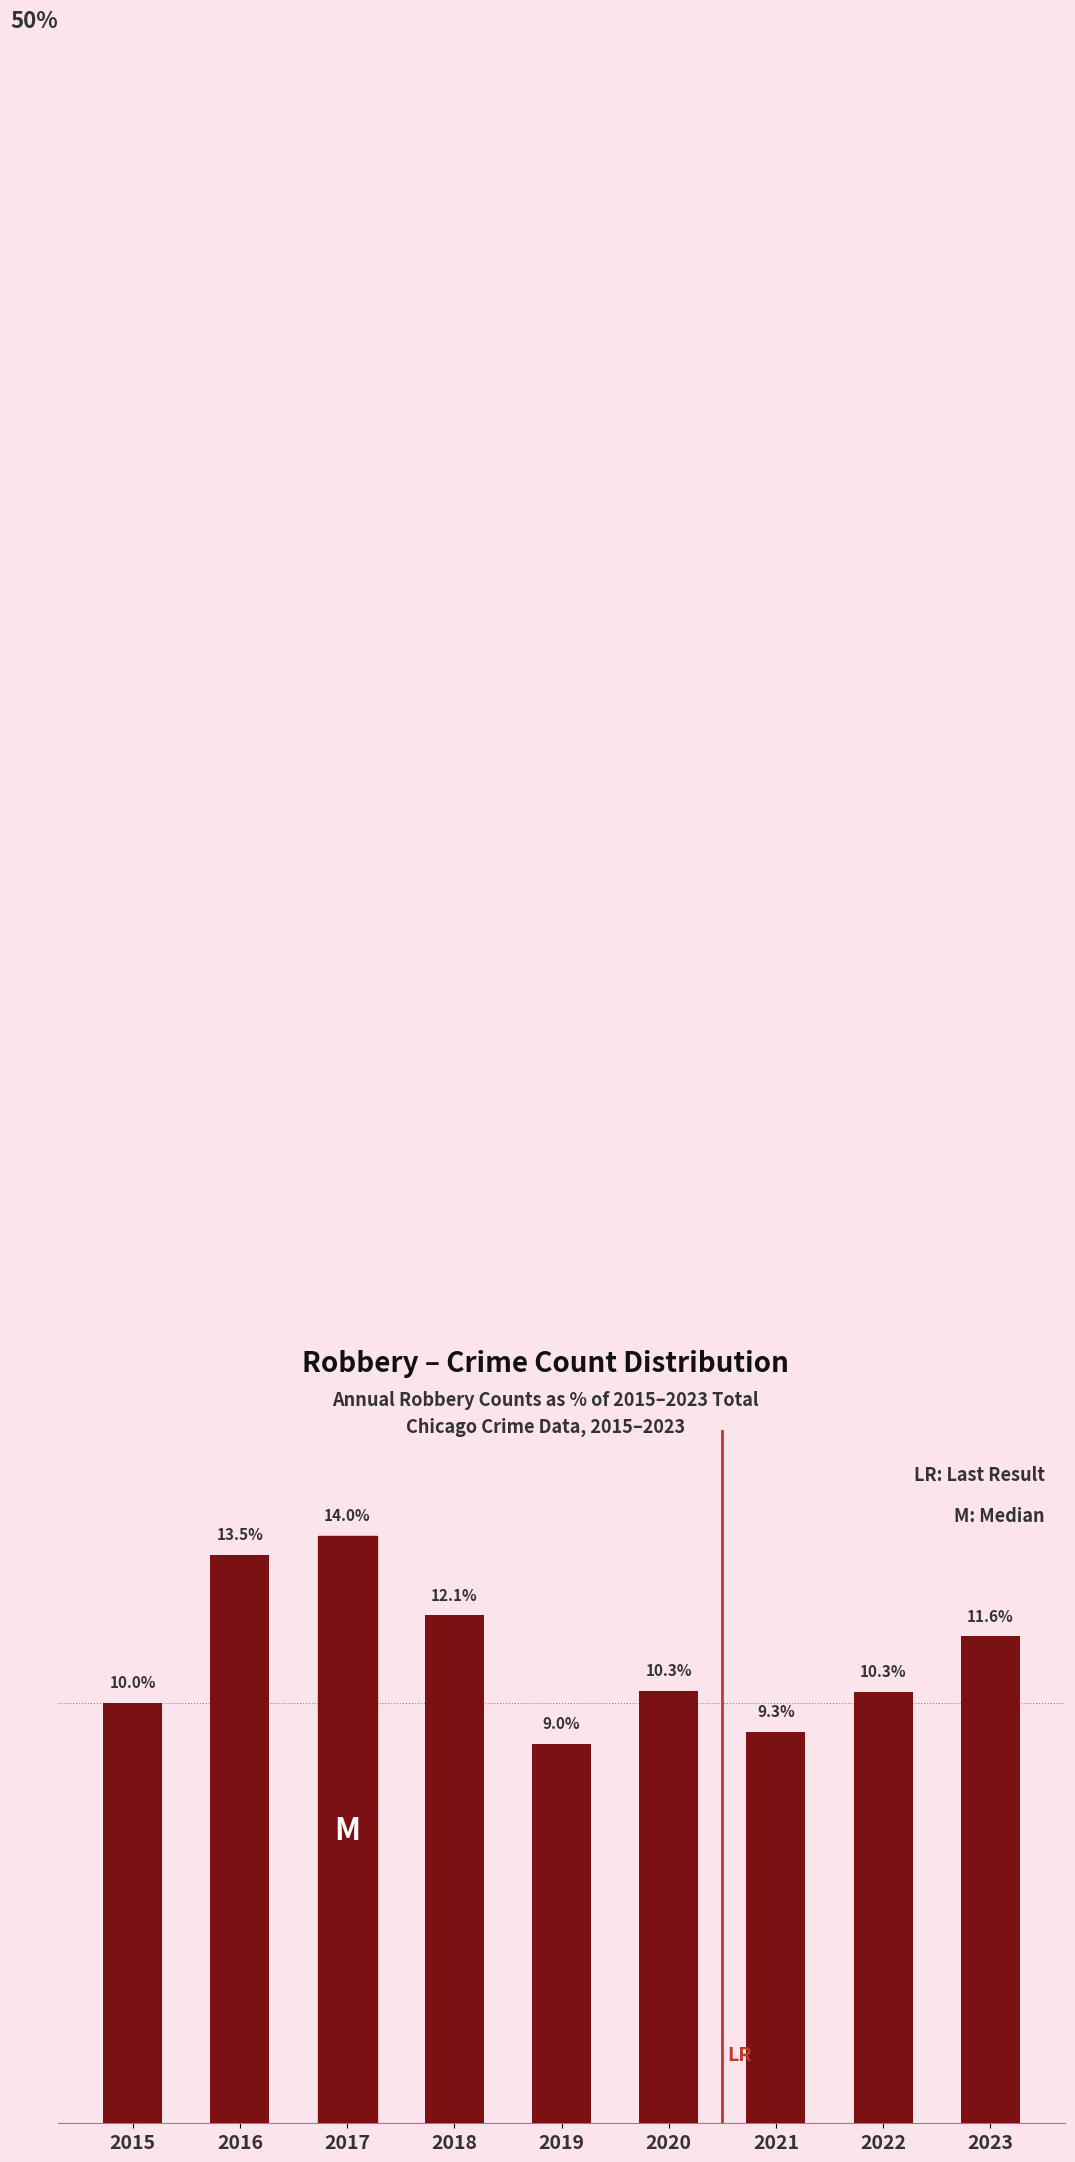

Does the chart contain stacked bars?

No